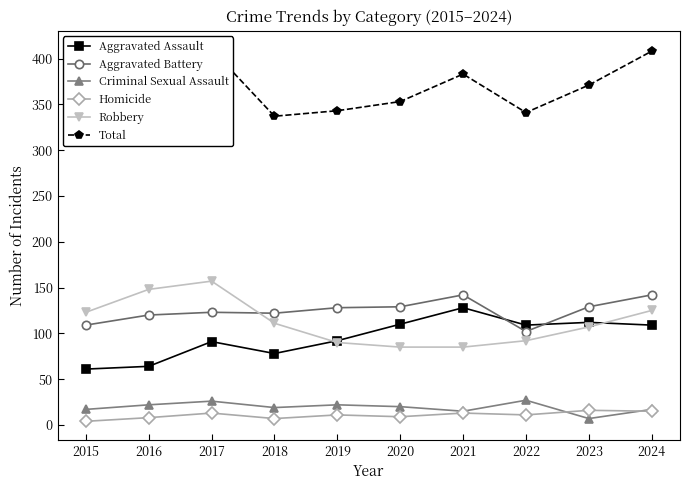

Where does the Aggravated Assault series first go above 109?

2020